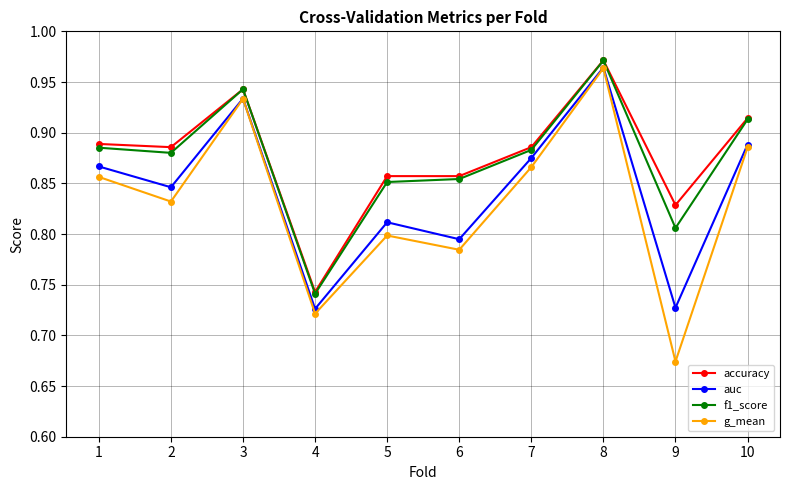

At which category does accuracy reach its first local peak?

3